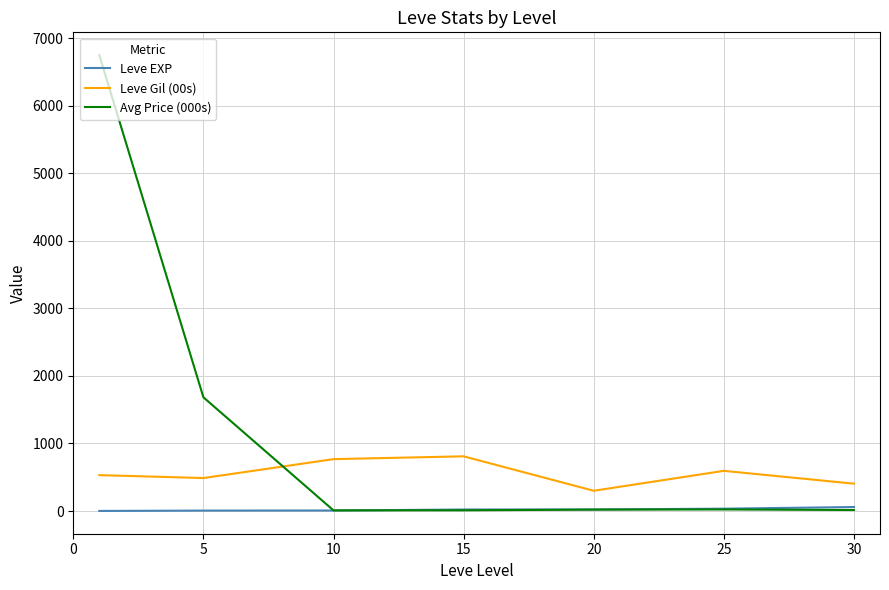

Which series has the largest range (max minus min)?

Avg Price (000s)